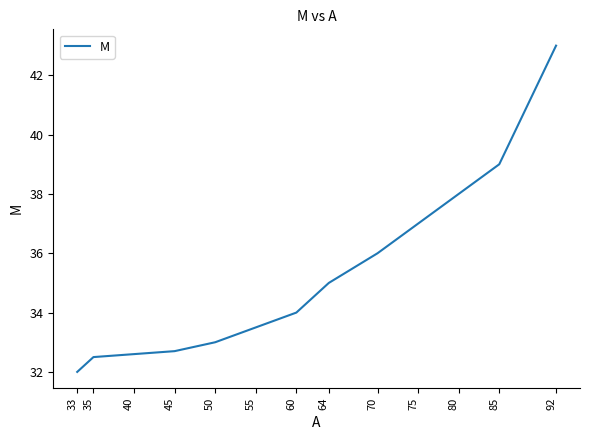

What is the ratio of the value at 45 to the value at 92?

0.8